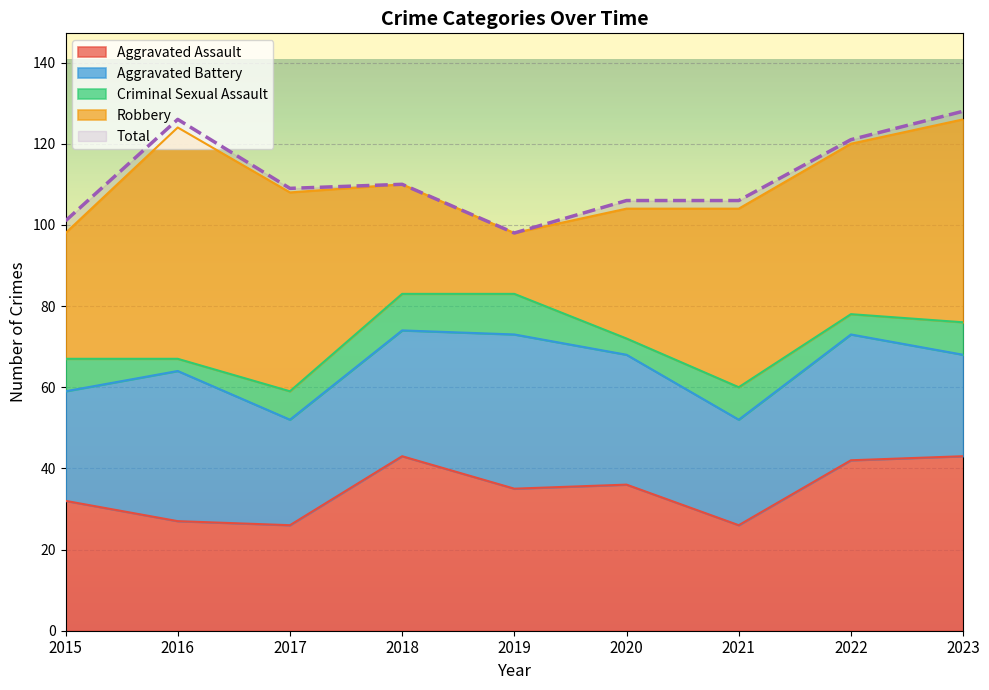

How many data points in Criminal Sexual Assault are less than 8?

4